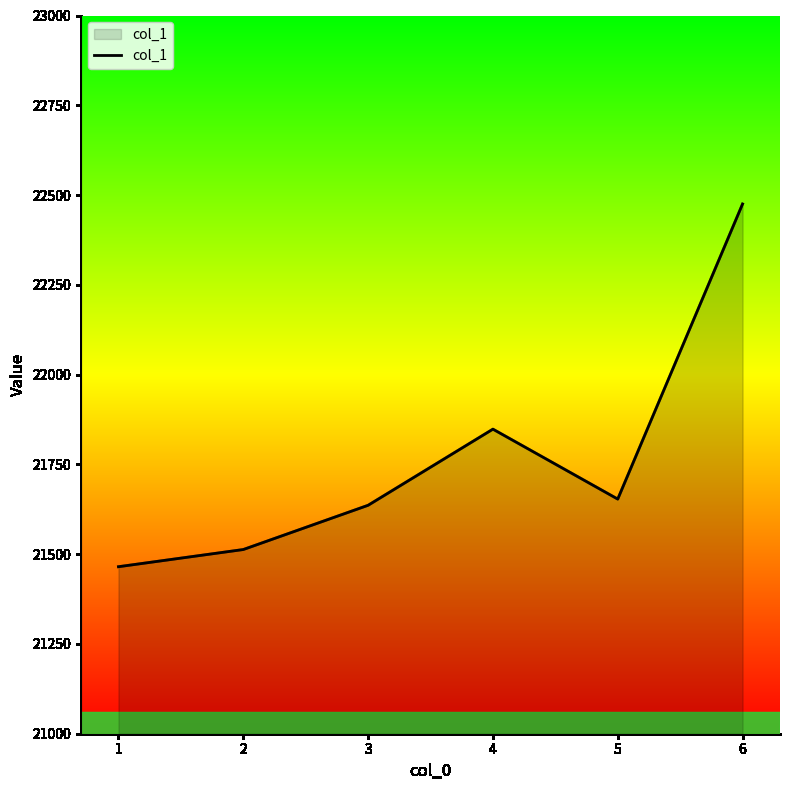

Which category has the highest value across all series?

6